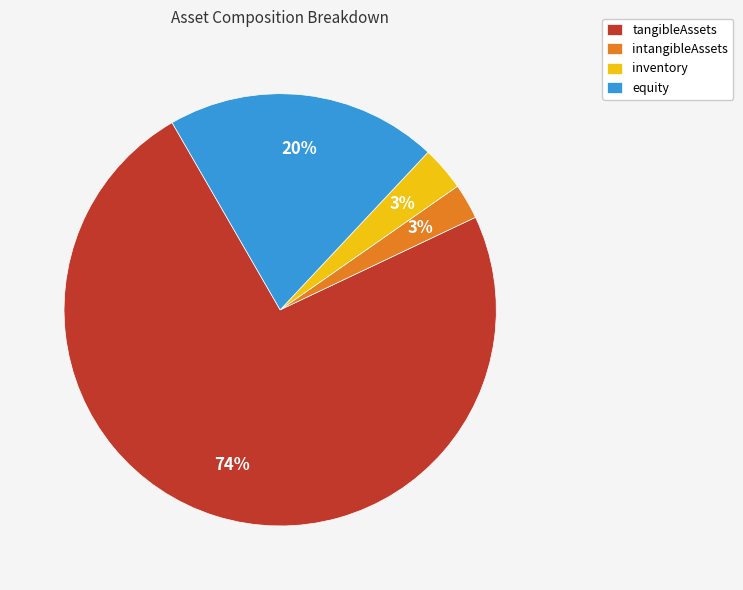

Is it true that tangibleAssets is 74% of the pie?

True